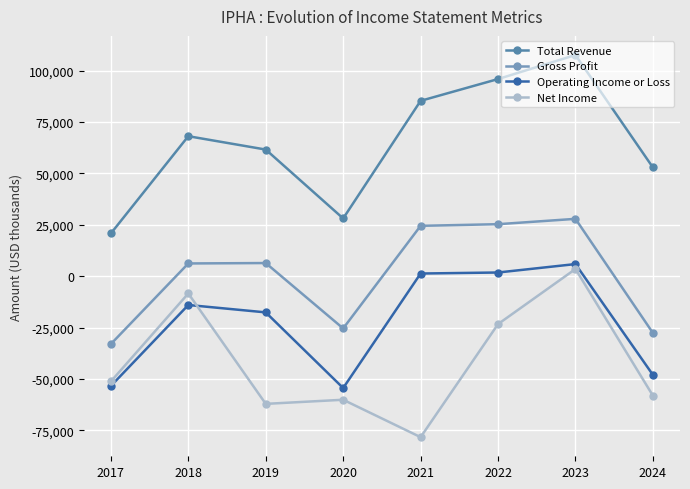

What are all the series names shown in the legend?

Total Revenue, Gross Profit, Operating Income or Loss, Net Income